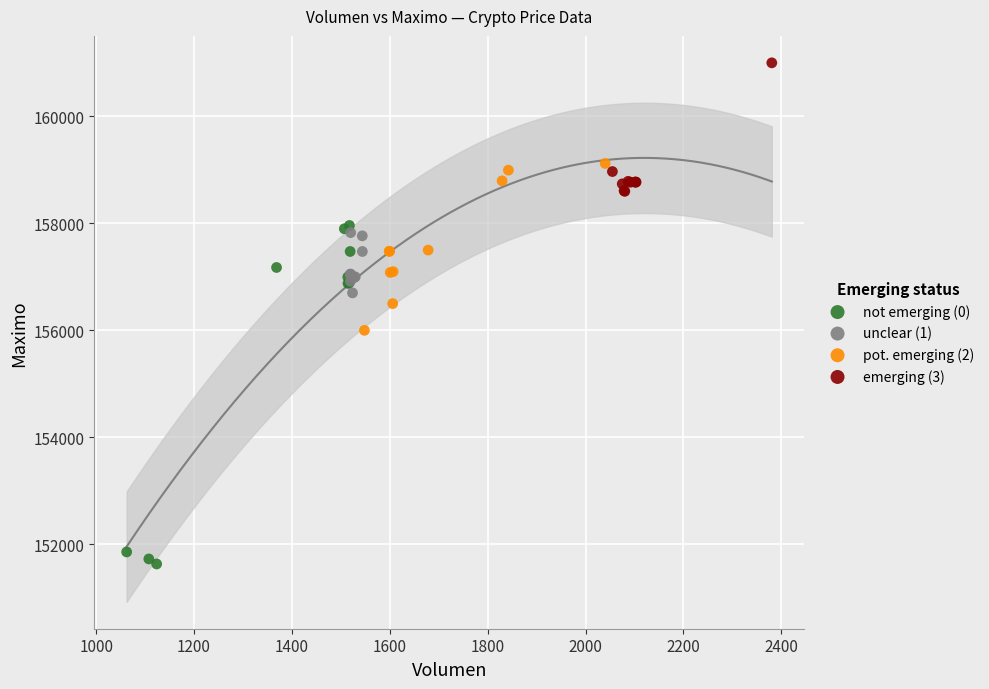

What are all the series names shown in the legend?

not emerging (0), unclear (1), pot. emerging (2), emerging (3)